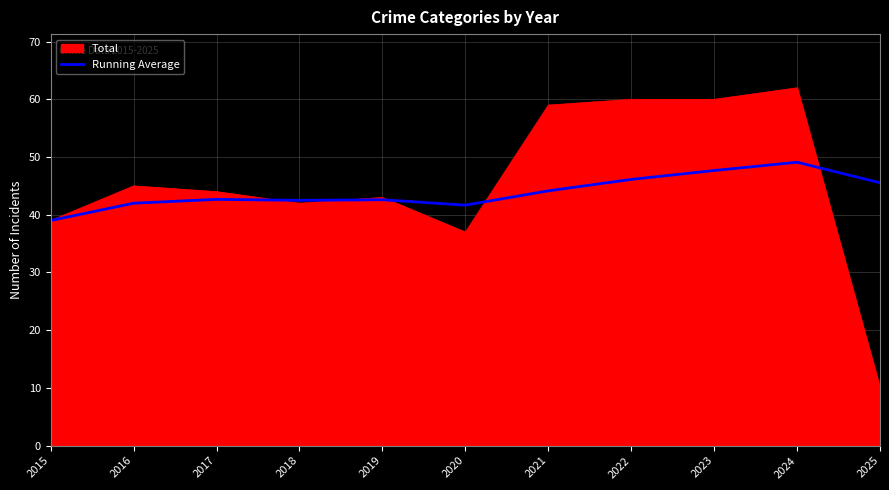

Between 2018 and 2021, which series saw the biggest shift?

Total